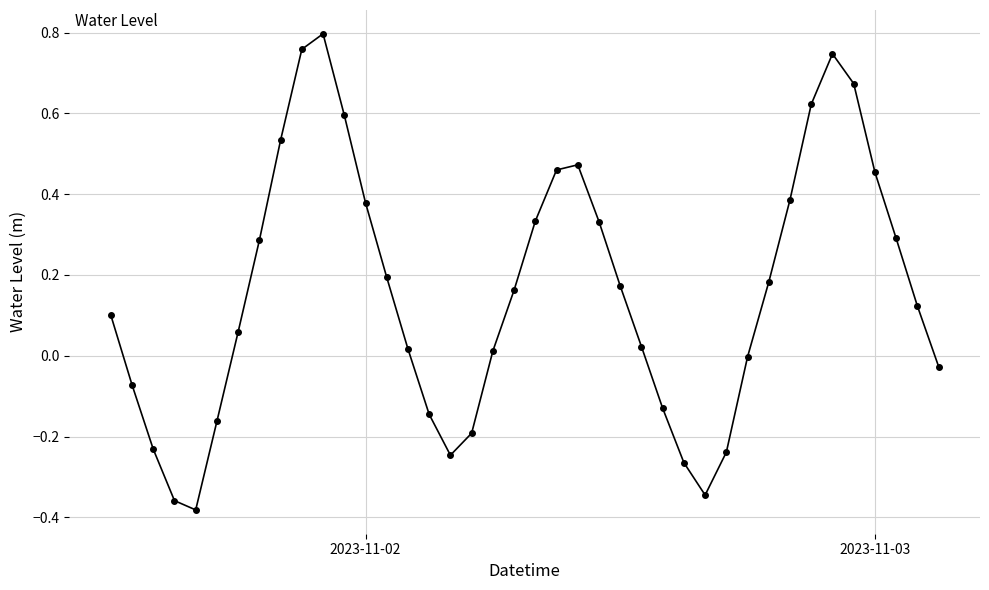

Is this an area chart (filled region under the line)?

No